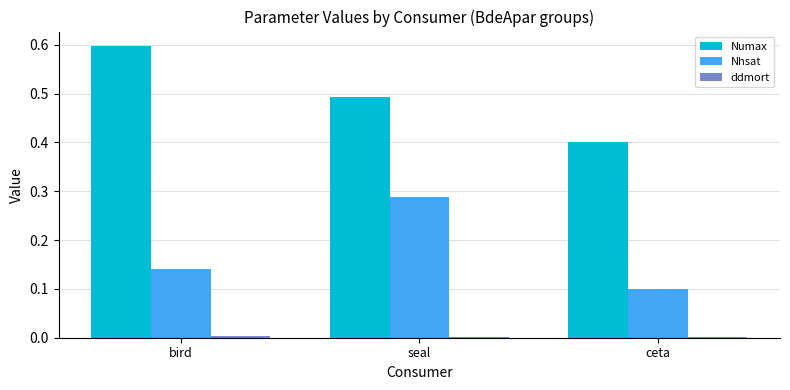

The value of Nhsat at bird is 0.2. True or false?

False